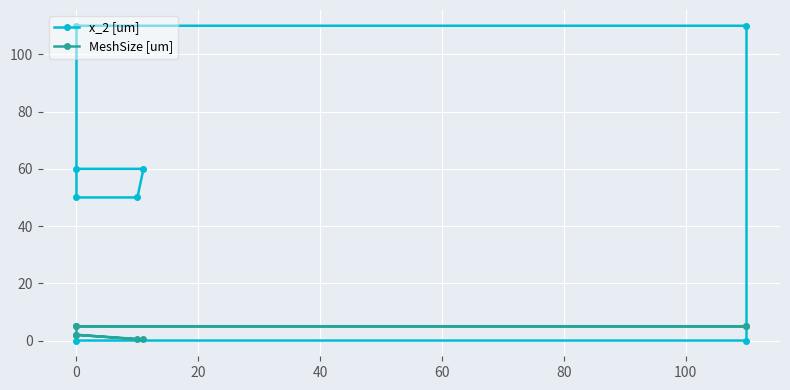

How many distinct data groups are displayed?

2